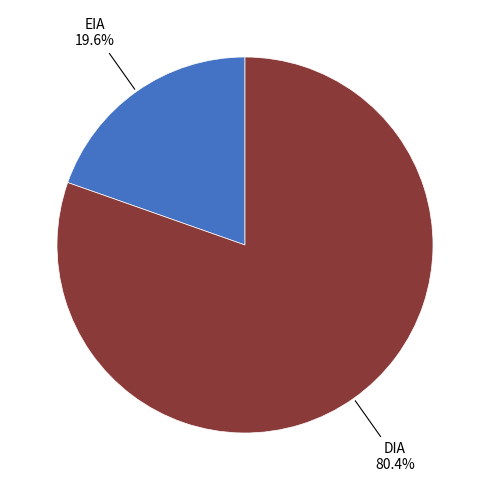

What is the largest slice in the pie chart?

DIA